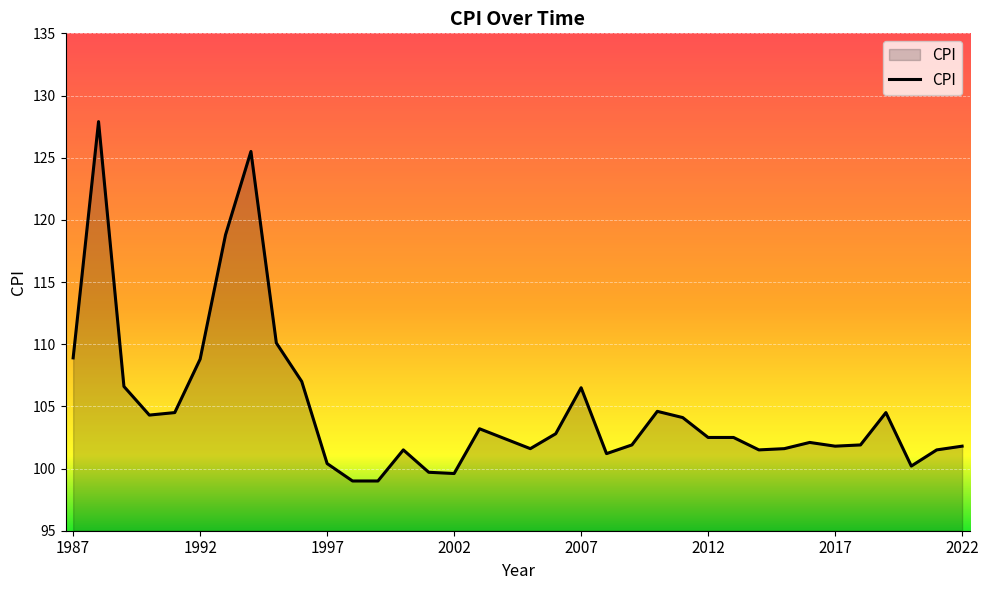

What is the maximum value shown in the chart?

127.9